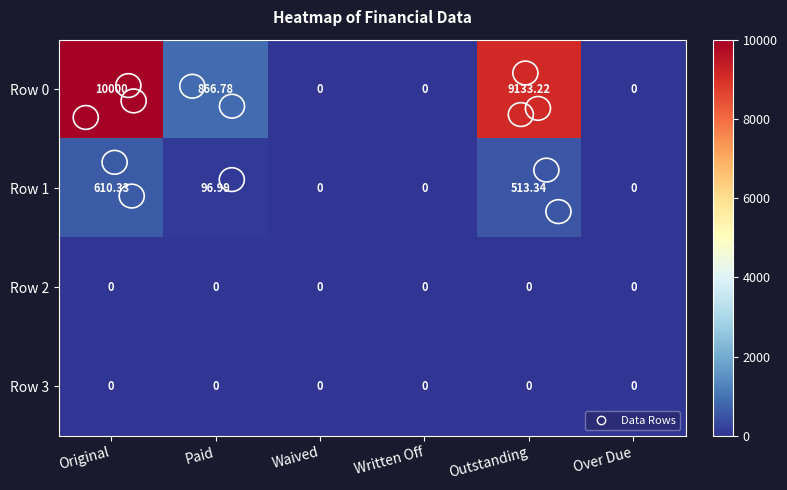

Which label corresponds to the largest value in the chart?

Original